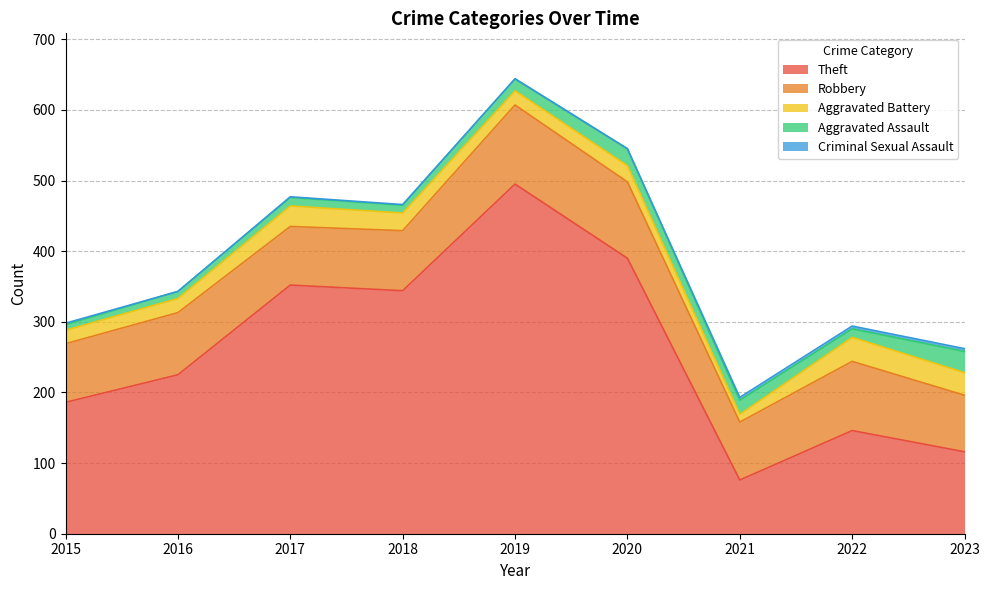

What is the sum of the Aggravated Battery values at 2018 and 2015?

44